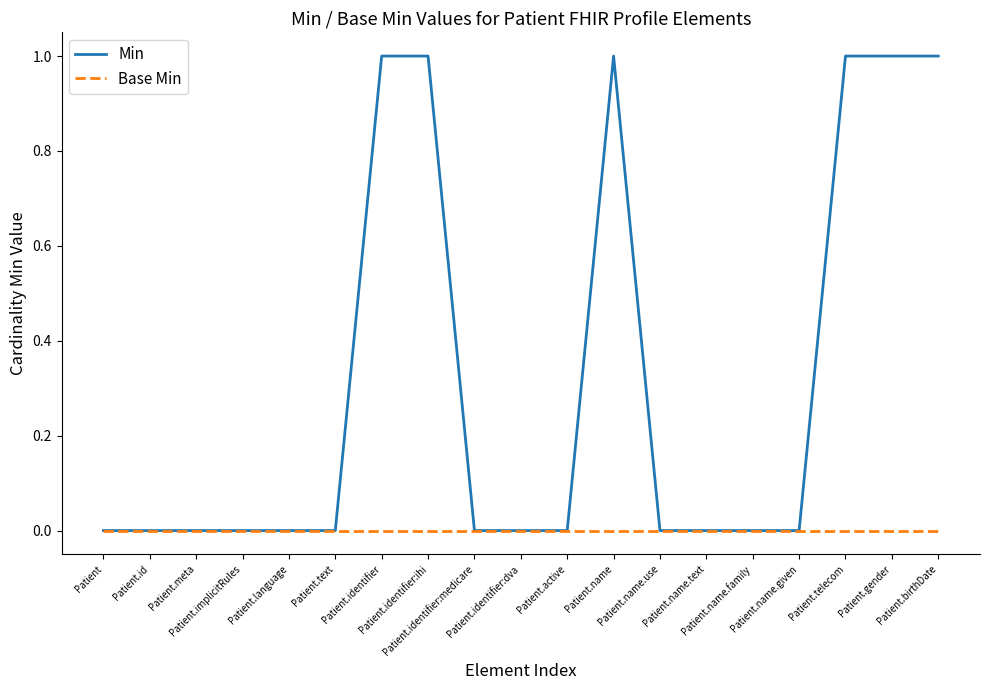

List the series in order of their overall mean, highest first.

Min, Base Min